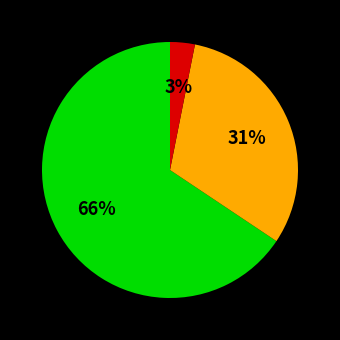

Does any single category account for the majority?

Yes